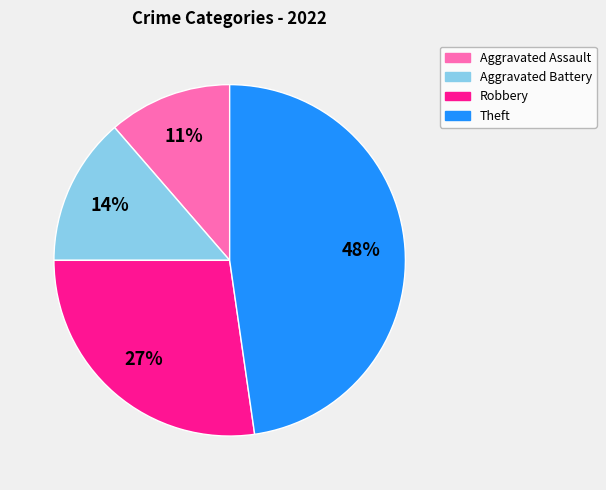

Between Aggravated Battery and Robbery, which is larger?

Robbery